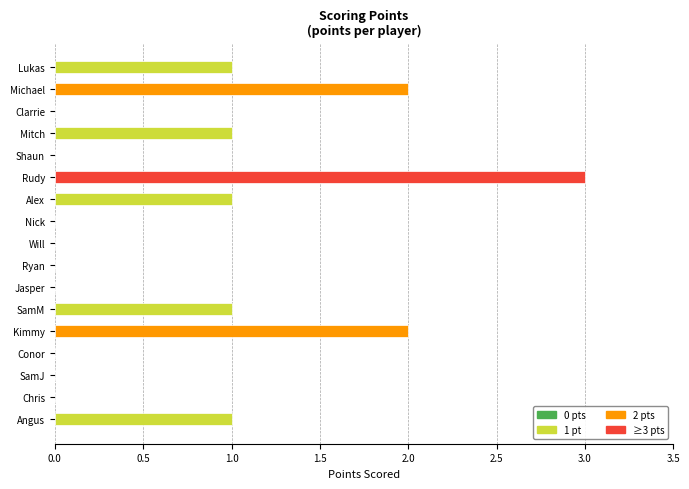

What is the sum of all values?

12